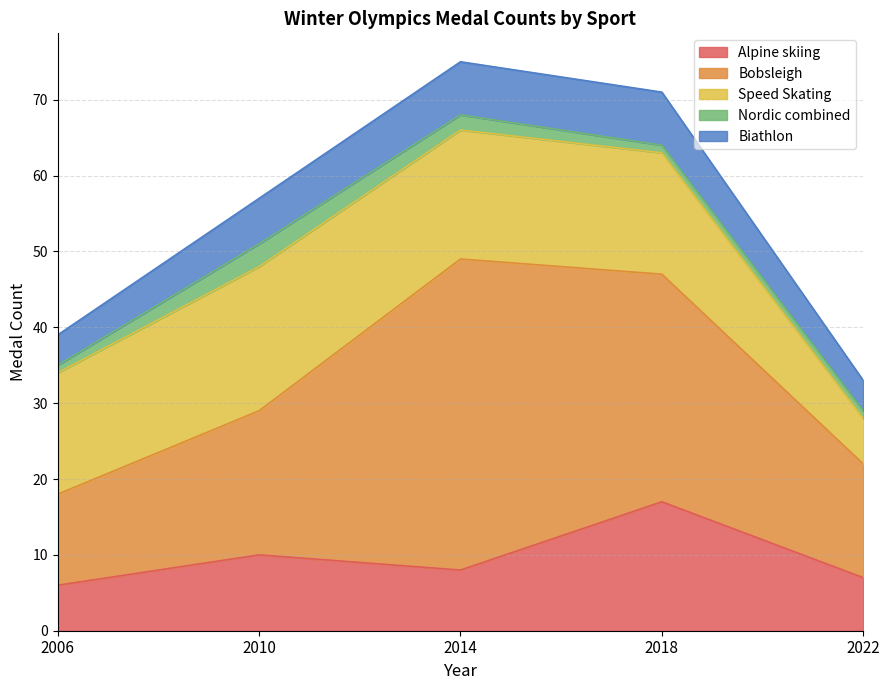

Reading left to right, extract all data points from this chart.

Alpine skiing: 6	10	8	17	7
Bobsleigh: 12	19	41	30	15
Speed Skating: 16	19	17	16	6
Nordic combined: 1	3	2	1	1
Biathlon: 4	6	7	7	4